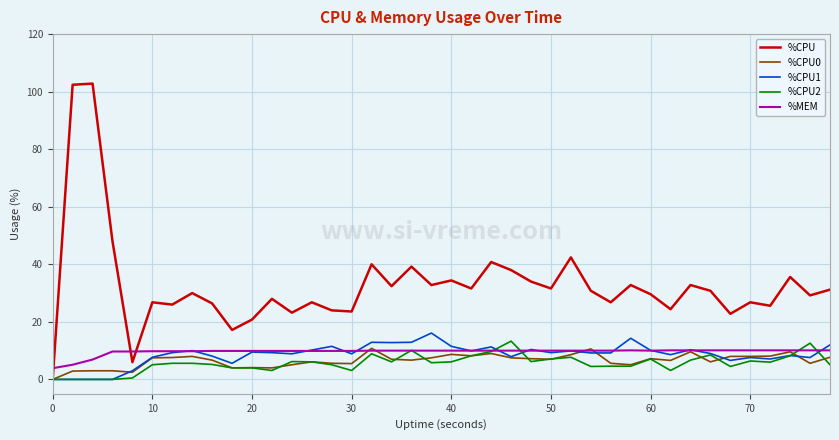

Which series has the largest total across all categories?

%CPU